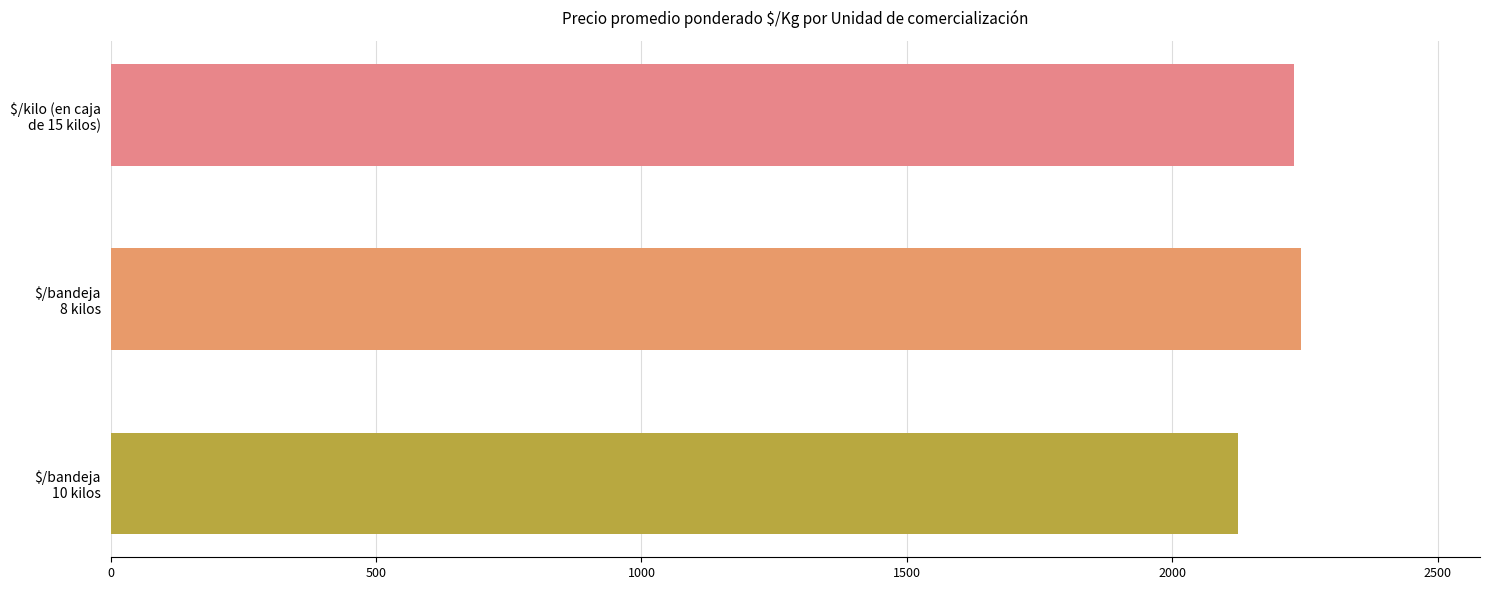

What is the smallest value displayed?

2124